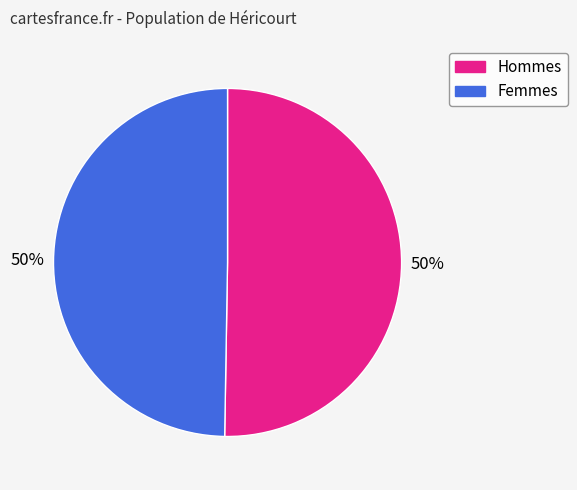

Do Femmes and Hommes together represent more than half of the pie?

Yes